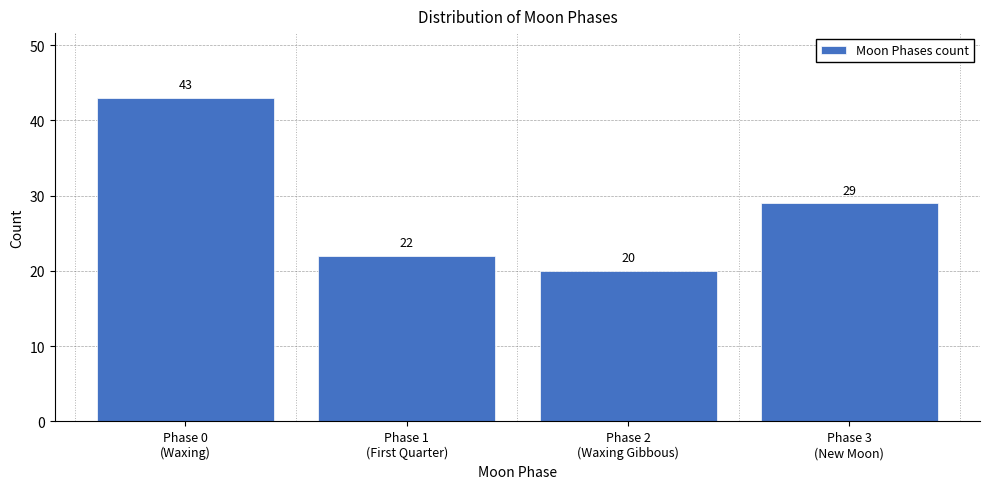

Reading left to right, what are all the values shown in this chart?

43	22	20	29